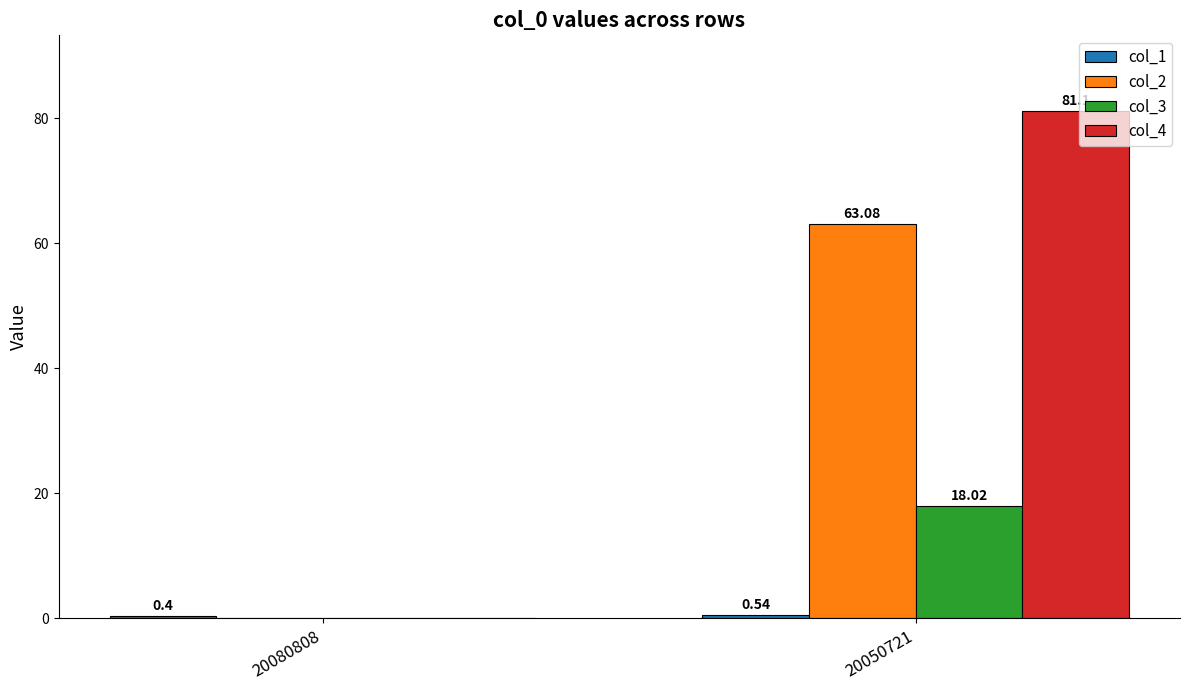

What is the spread (max minus min) of values at 20050721?

80.6